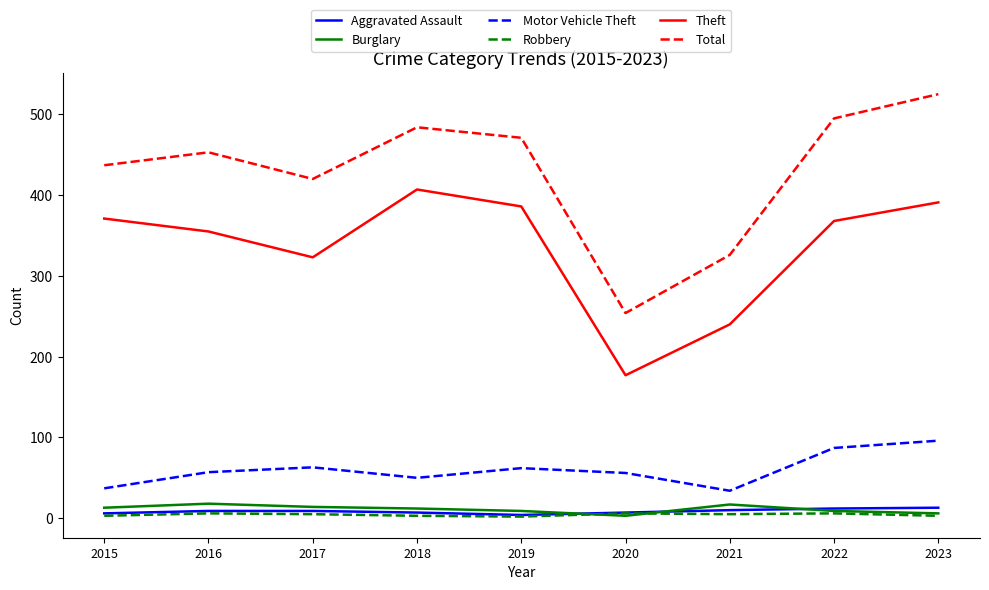

Is the value of Total at 2019 greater than the value of Robbery at 2020?

Yes